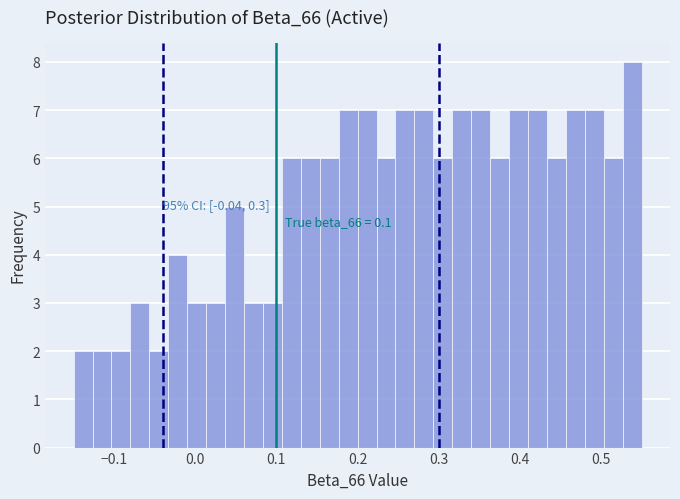

Around what value on the x-axis is the tallest bar? Give the approximate position of its centre, as read against the axis.

0.54